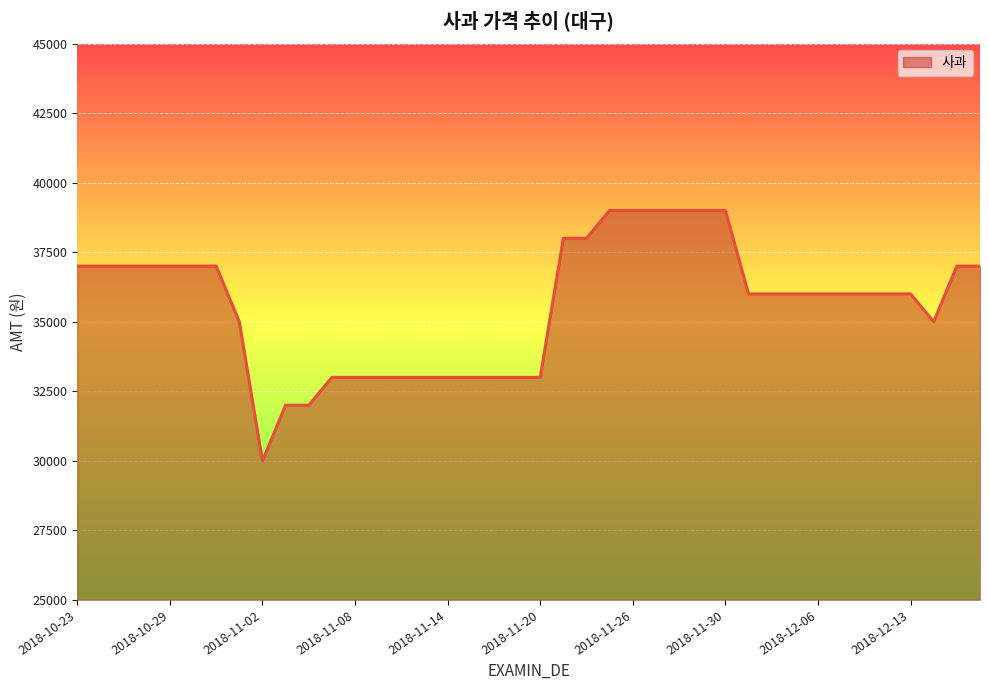

What is the difference between the maximum and minimum values?

9000